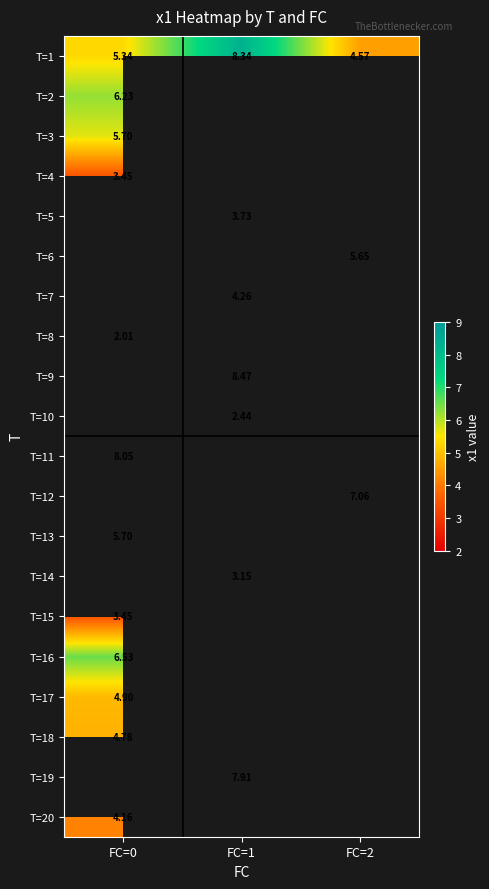

Is it true that T=16 equals 6.5 at FC=0?

True